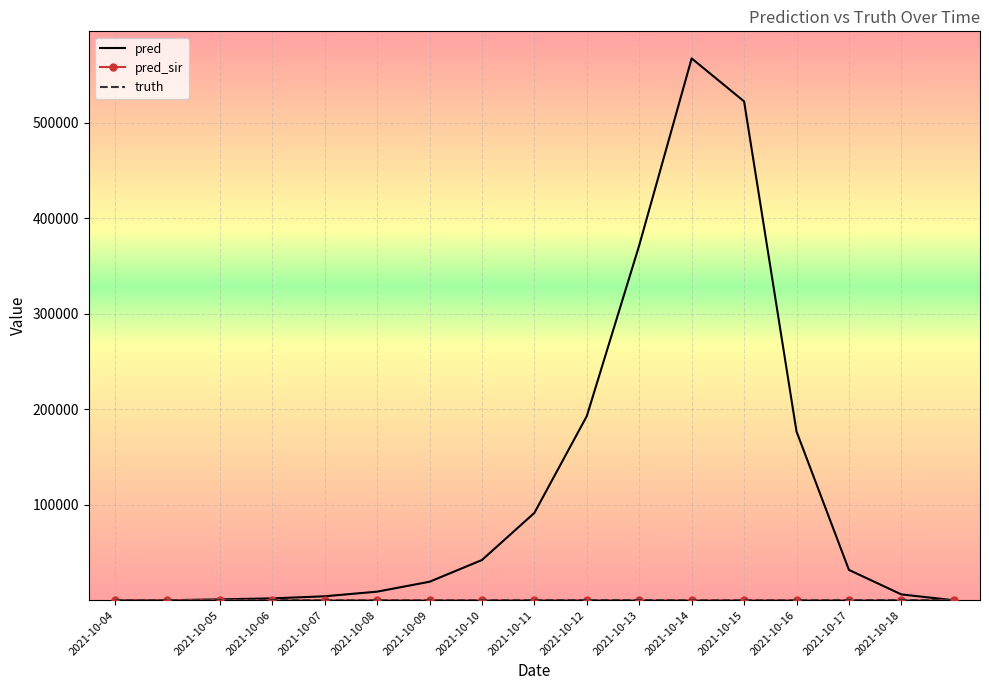

What is the highest value of the pred series?

567433.0